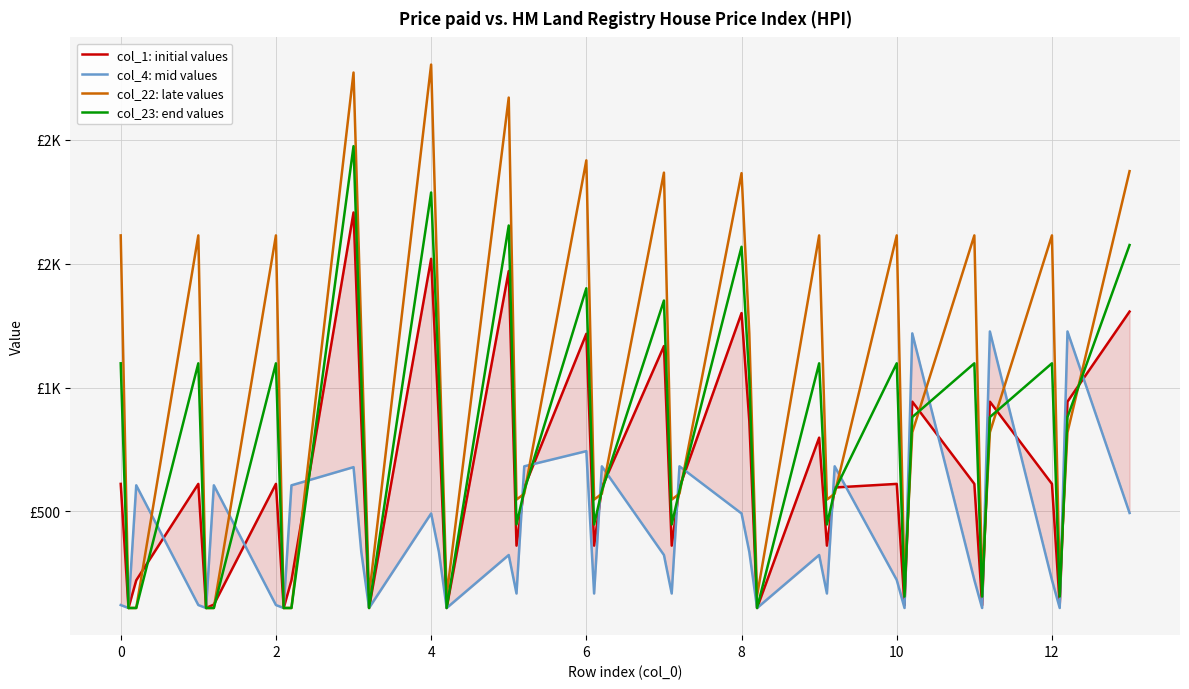

At how many categories does at least one series exceed 1404?

14